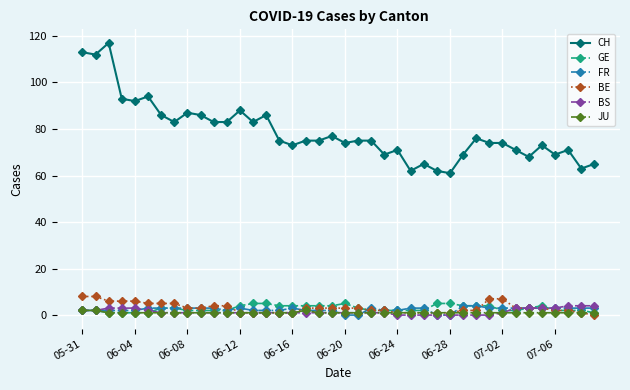

Reading right to left, transcribe all the data shown in this chart.

CH: 65	63	71	69	73	68	71	74	74	76	69	61	62	65	62	71	69	75	75	74	77	75	75	73	75	86	83	88	83	83	86	87	83	86	94	92	93	117	112	113
GE: 1	2	2	2	4	3	2	2	4	4	4	5	5	2	2	2	2	2	3	5	4	4	4	4	4	5	5	4	2	2	2	2	3	3	1	1	1	1	2	2
FR: 3	3	3	3	3	3	3	3	3	4	4	0	0	3	3	2	2	3	0	0	2	2	2	3	2	2	2	3	2	3	3	3	3	3	3	2	2	2	2	2
BE: 0	1	2	2	3	3	3	7	7	2	2	1	1	1	1	1	2	2	3	3	3	3	3	1	1	1	1	1	4	4	3	3	5	5	5	6	6	6	8	8
BS: 4	4	4	3	3	3	3	1	0	0	0	0	0	0	0	0	1	1	1	1	1	1	1	1	1	1	1	1	1	1	1	1	1	1	2	3	3	3	2	2
JU: 1	1	1	1	1	1	1	1	1	1	1	1	1	1	1	1	1	1	1	1	1	1	2	1	1	1	1	1	1	1	1	1	1	1	1	1	1	1	2	2